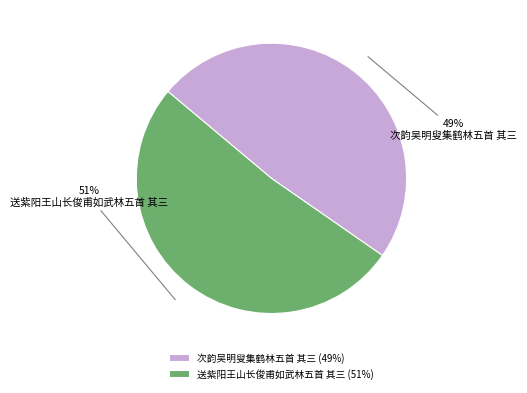

Which slice is the smallest?

次韵吴明叟集鹤林五首 其三